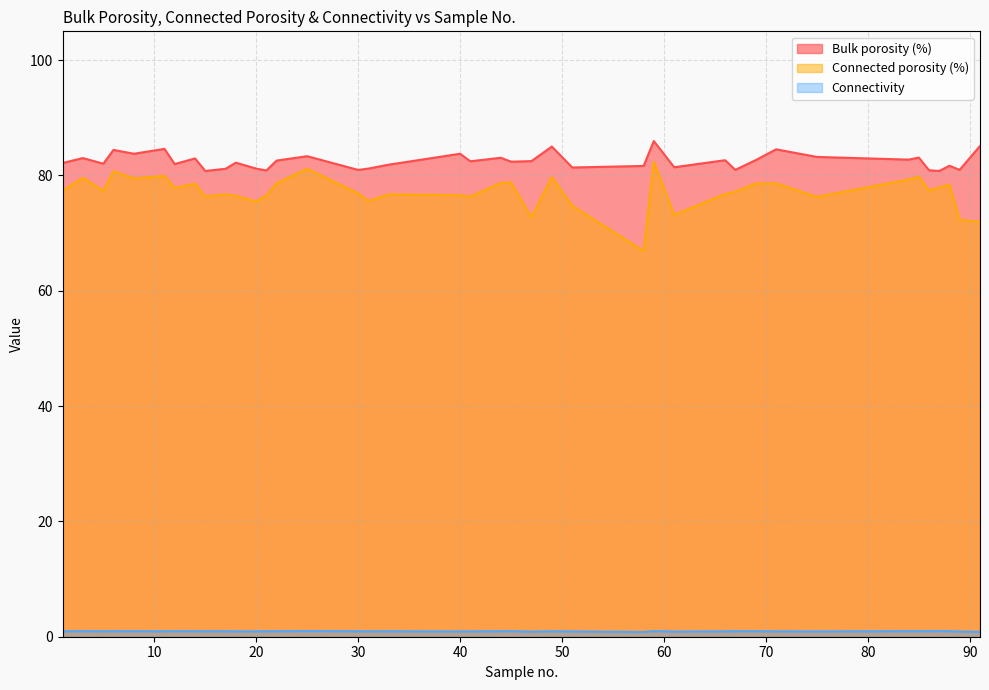

At how many categories does at least one series exceed 39?

40